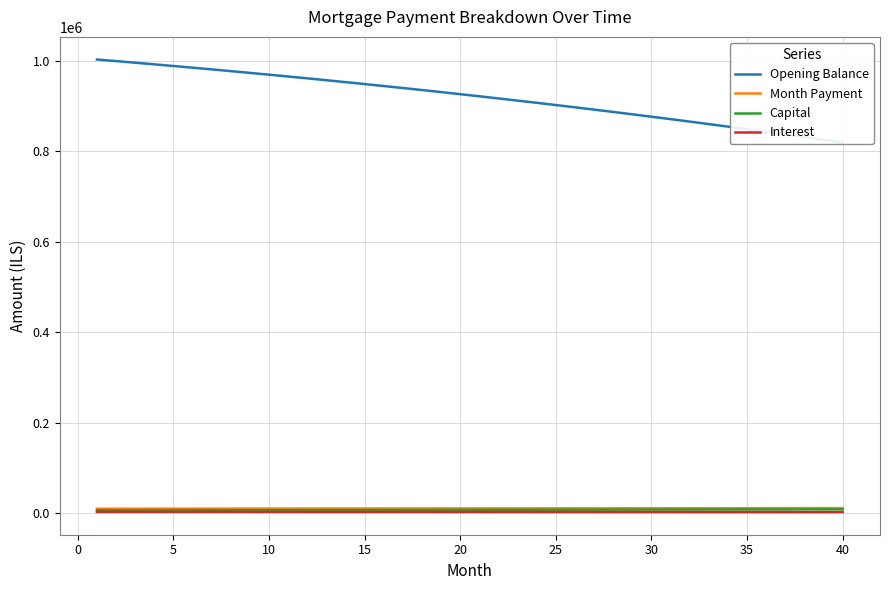

True or false: Opening Balance has more than 0 interior local peaks.

False